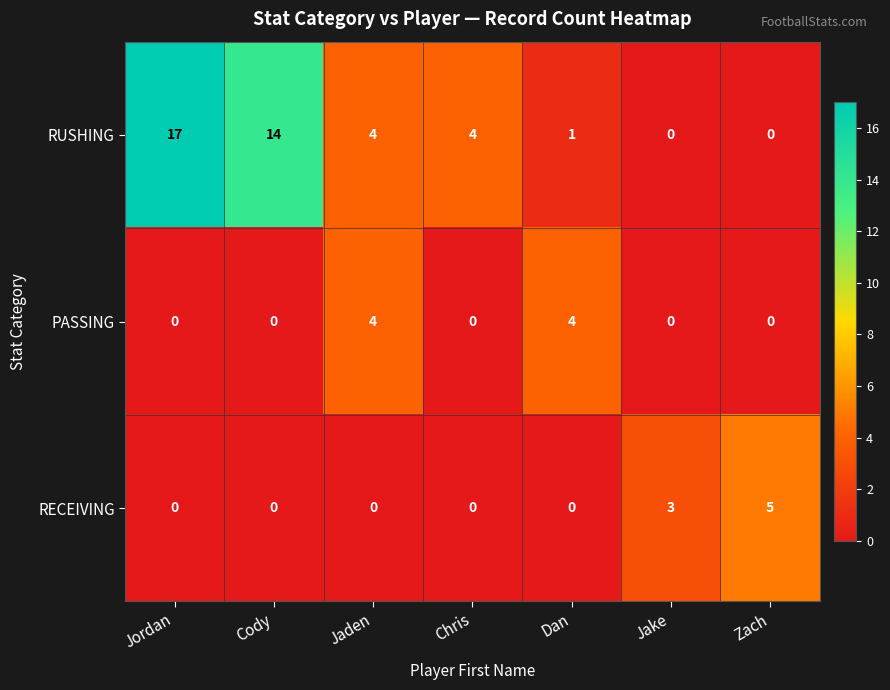

True or false: RECEIVING has a value of 0 at Jaden.

True